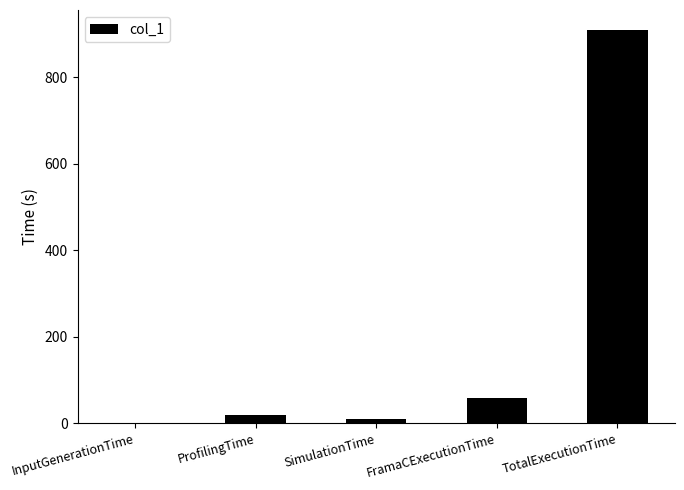

What is the difference between the values at FramaCExecutionTime and ProfilingTime?

39.8